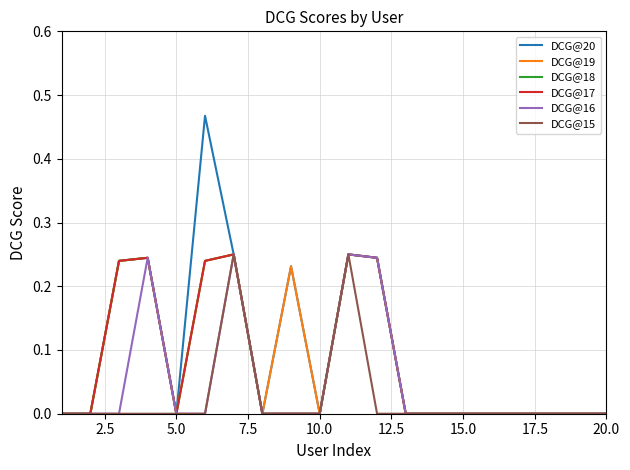

Is this an area chart (filled region under the line)?

No